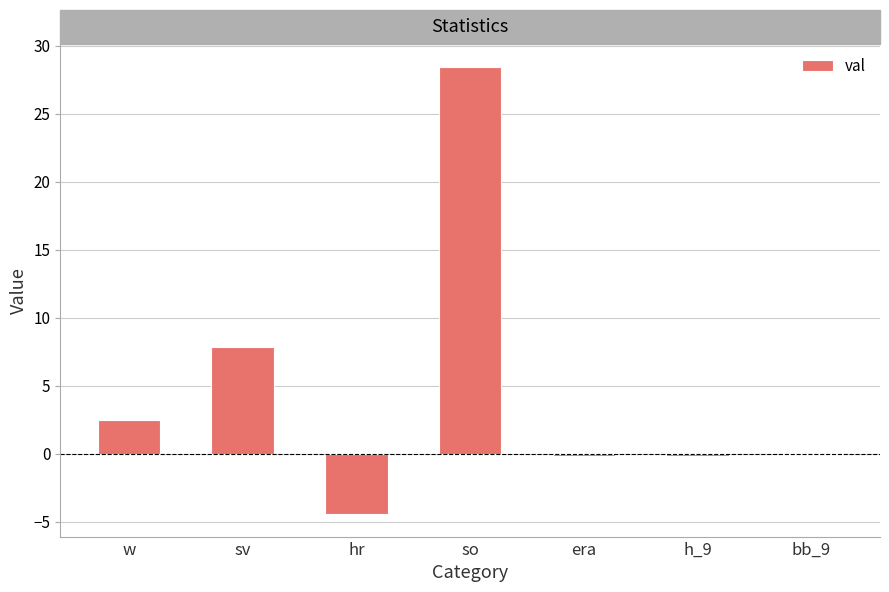

What is the difference between the values at w and so?

26.0